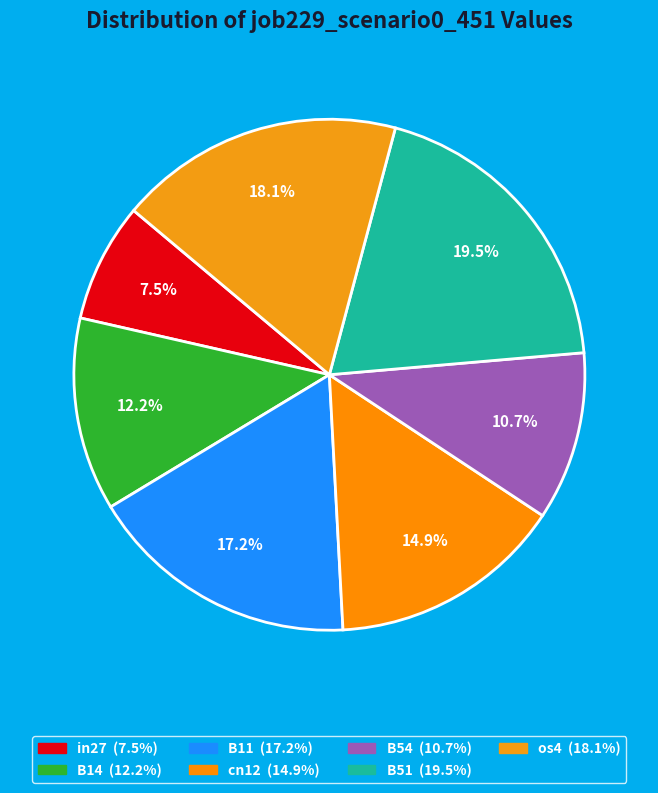

How many slices are in this pie chart?

7